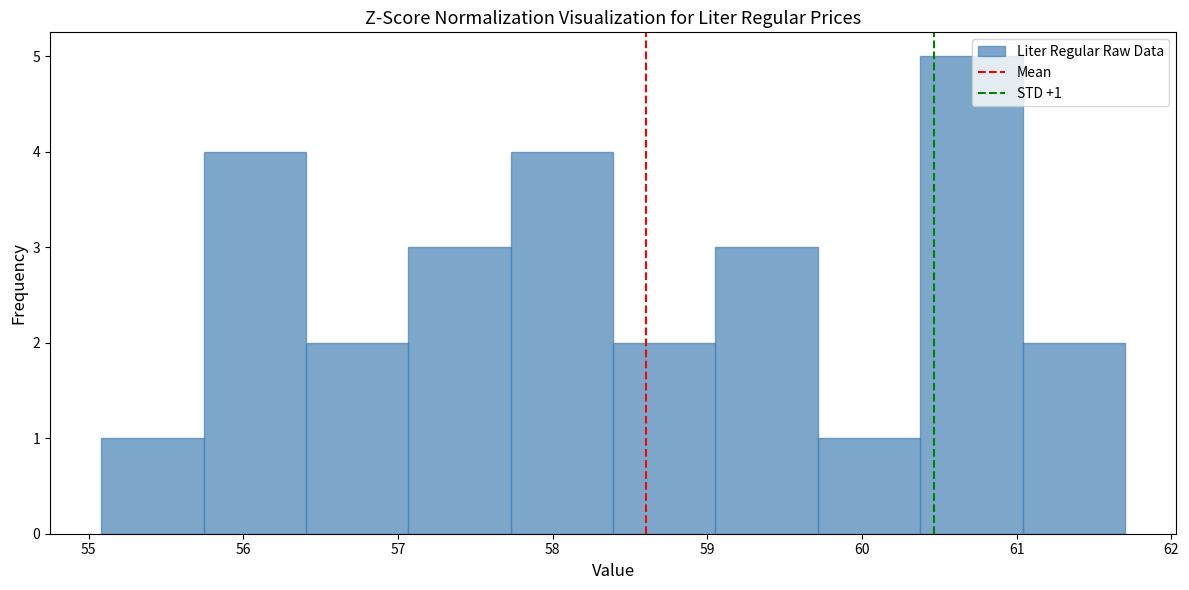

Which range on the x-axis has the tallest bar?

60.4 to 61.0